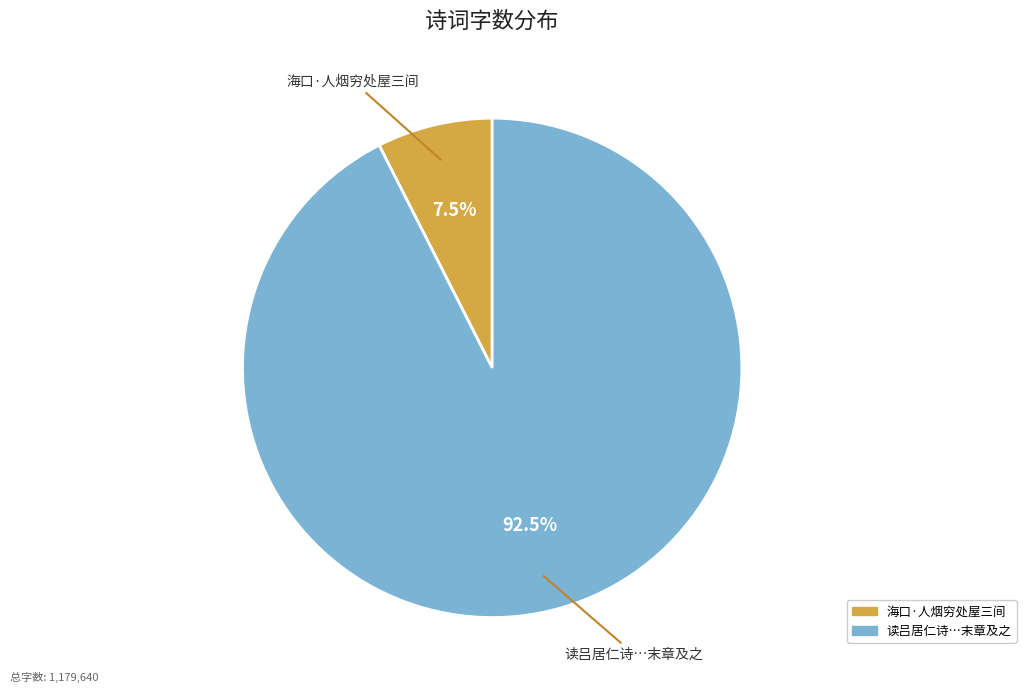

Is there any slice that represents more than half of the pie?

Yes